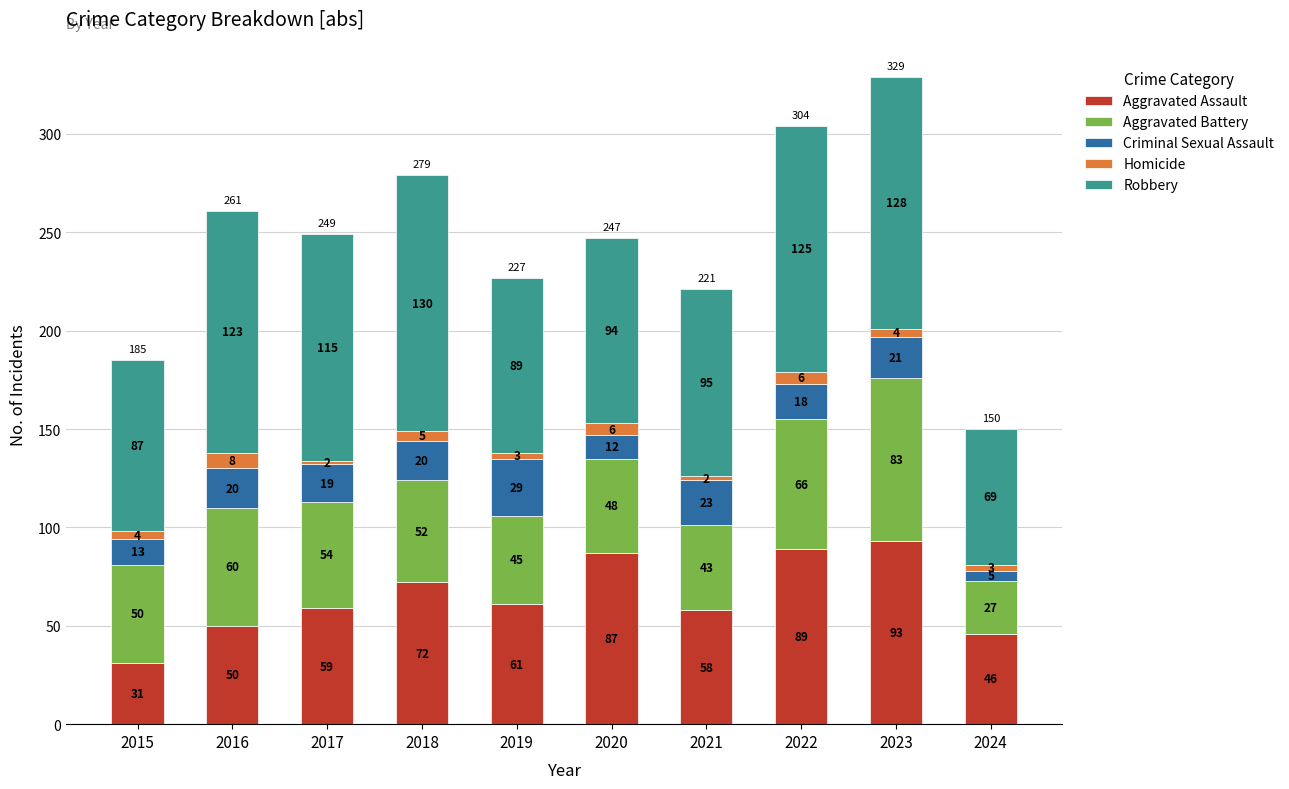

What is the total value across all series at 2021?

221